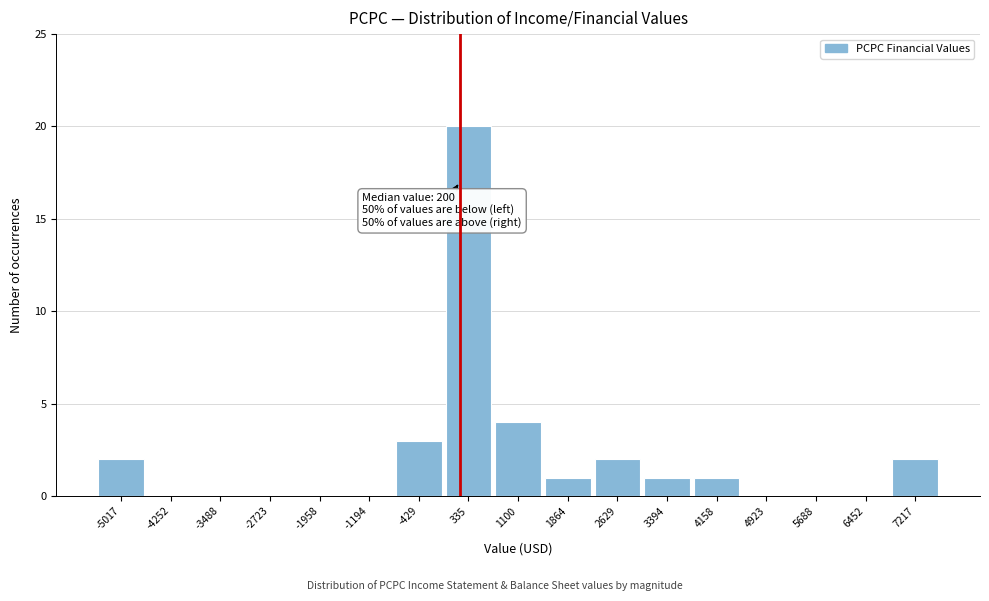

Over which range of the x-axis is the bar tallest?

0 to 700